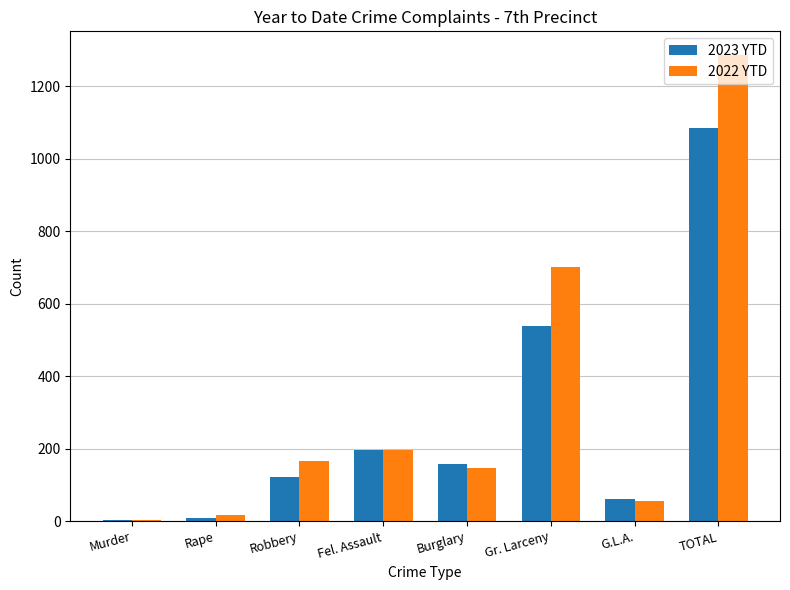

What is the maximum value for 2022 YTD?

1287